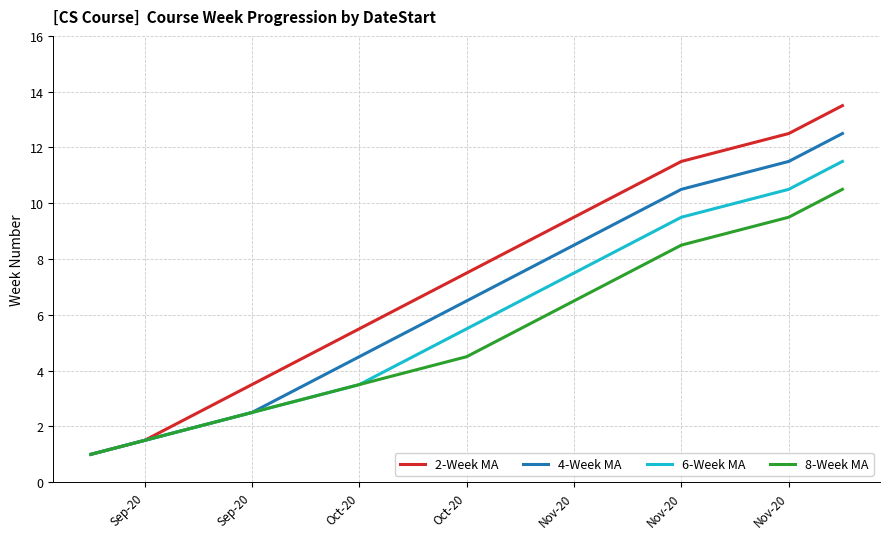

What is the highest value of the 4-Week MA series?

12.5